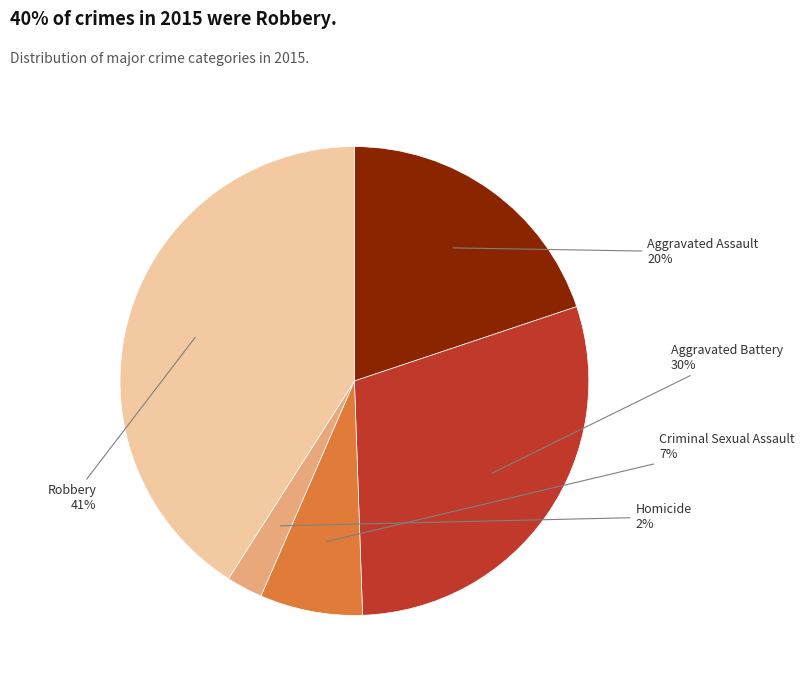

How many slices are in this pie chart?

5